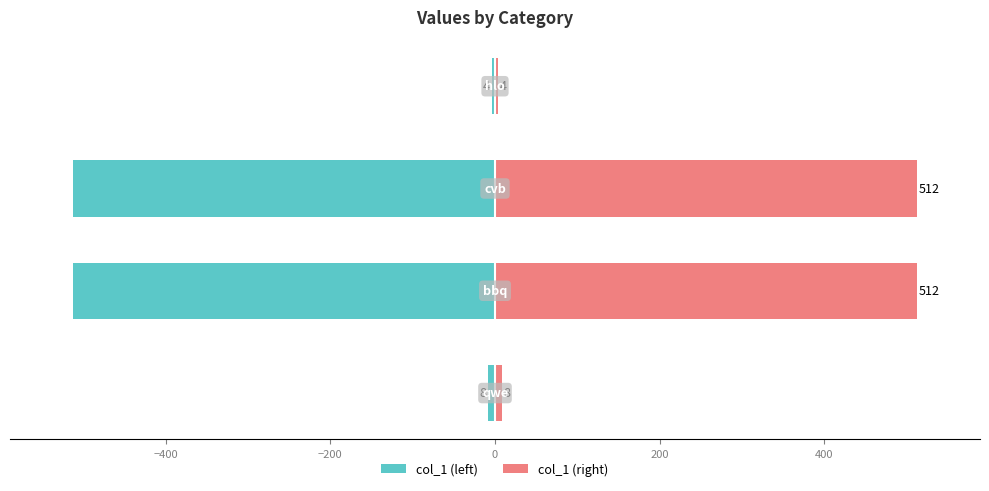

How many groups of bars are there?

4